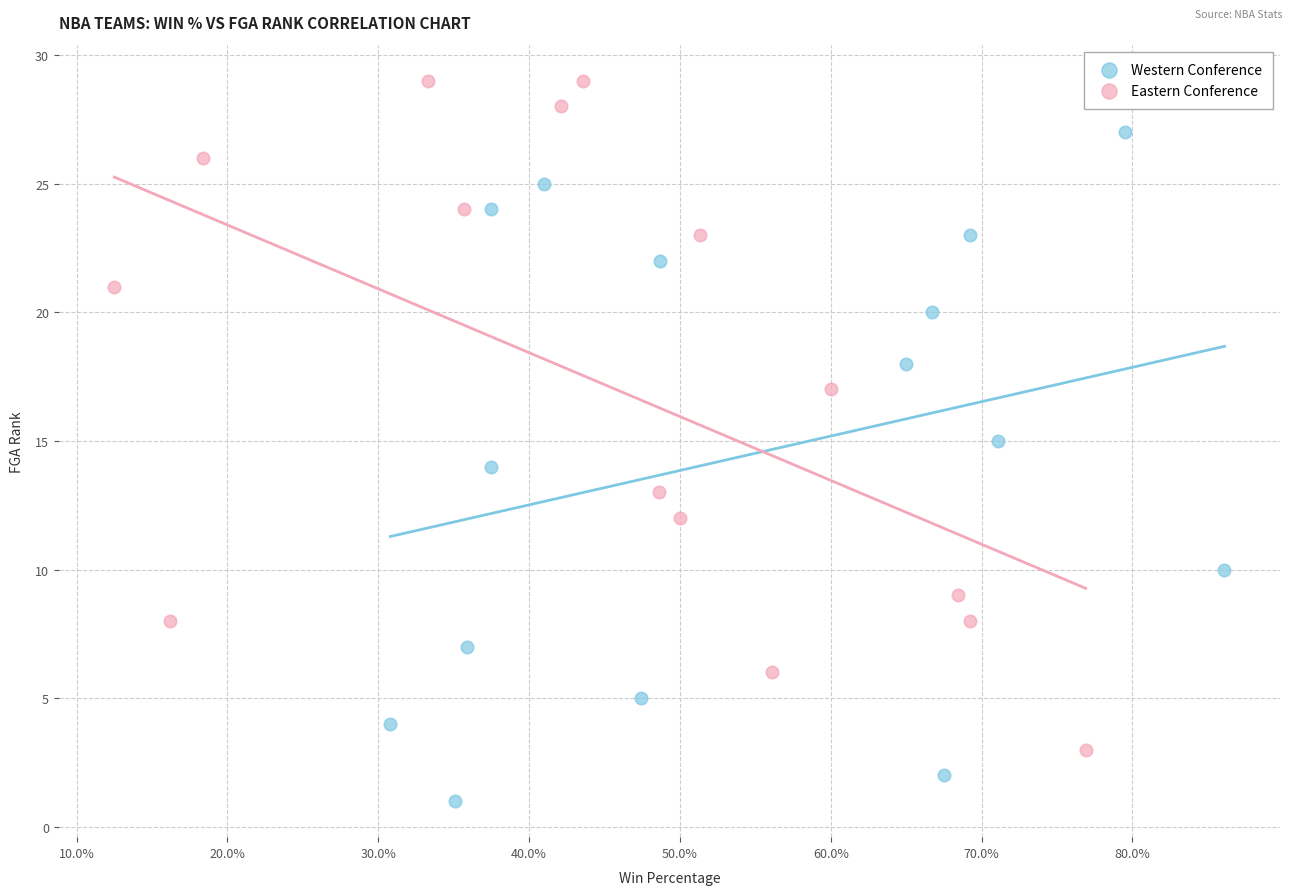

Which series contains the lowest Y value?

Western Conference